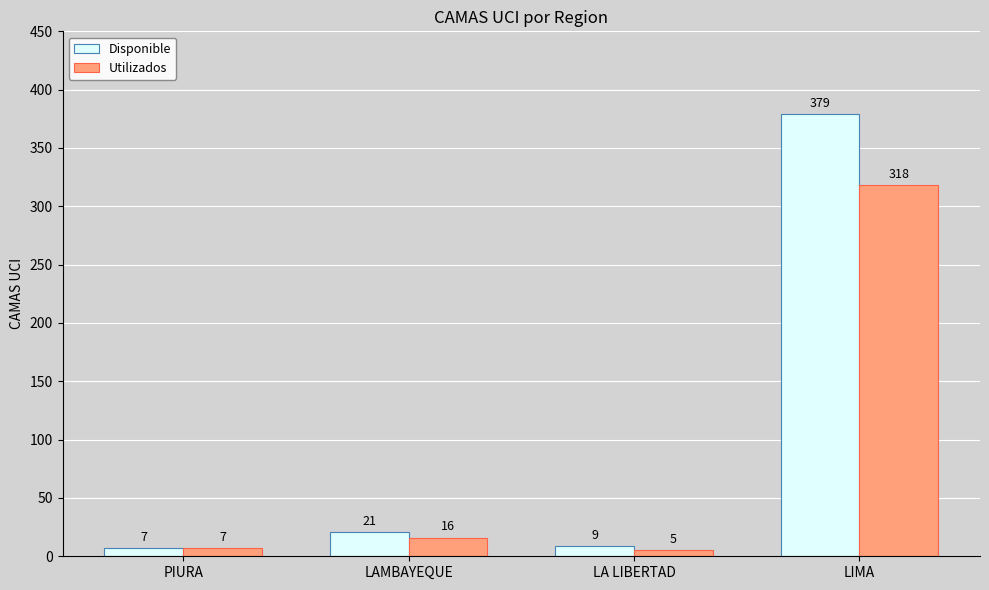

At which category does the chart reach its peak across all series?

LIMA